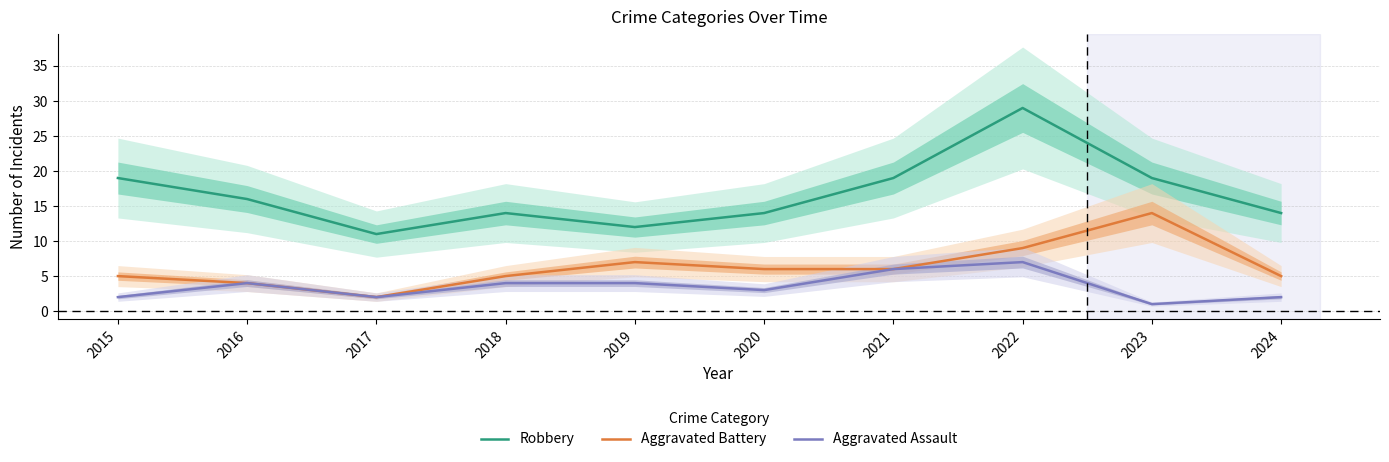

Does the chart have visible grid lines?

Yes